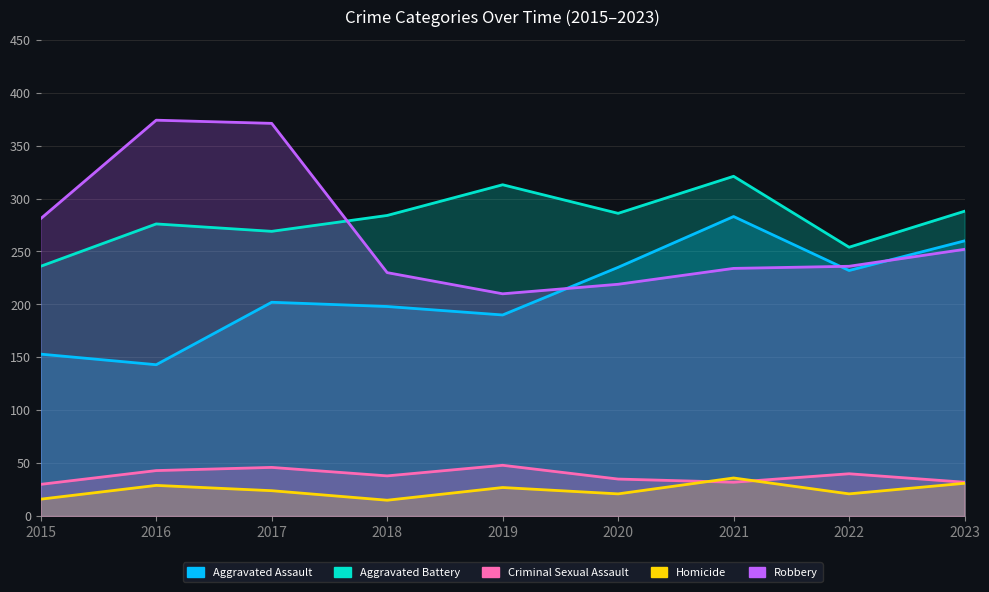

Rank the series at 2022 from highest to lowest value.

Aggravated Battery, Robbery, Aggravated Assault, Criminal Sexual Assault, Homicide